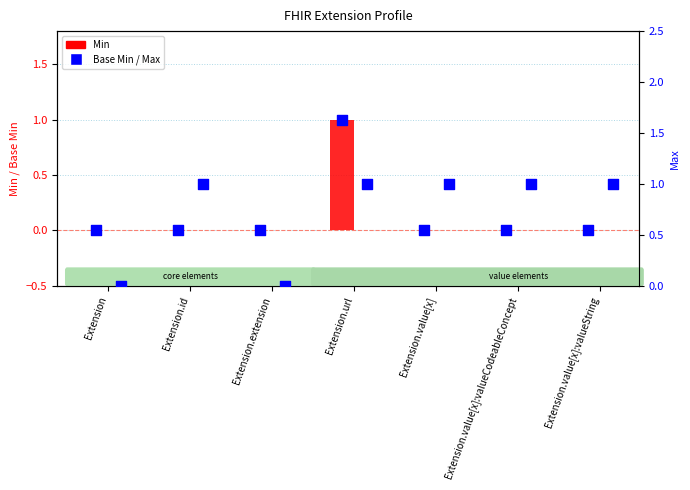

Which series contains the lowest Y value?

Min